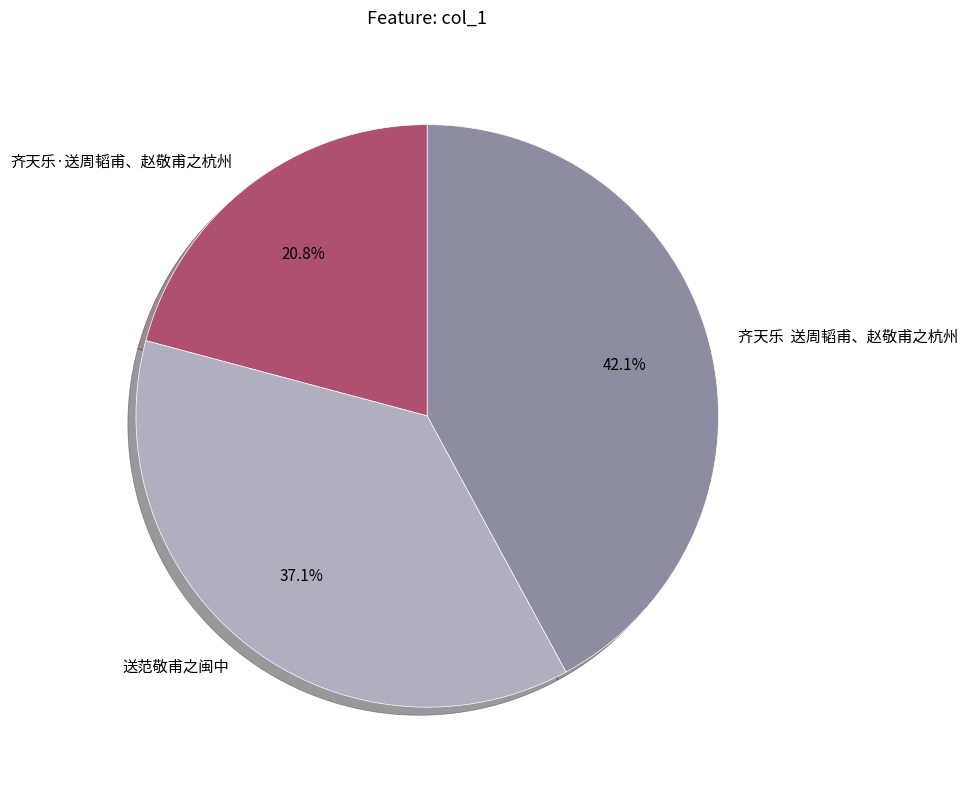

Which has a higher value, 齐天乐 送周韬甫、赵敬甫之杭州 or 送范敬甫之闽中?

齐天乐 送周韬甫、赵敬甫之杭州